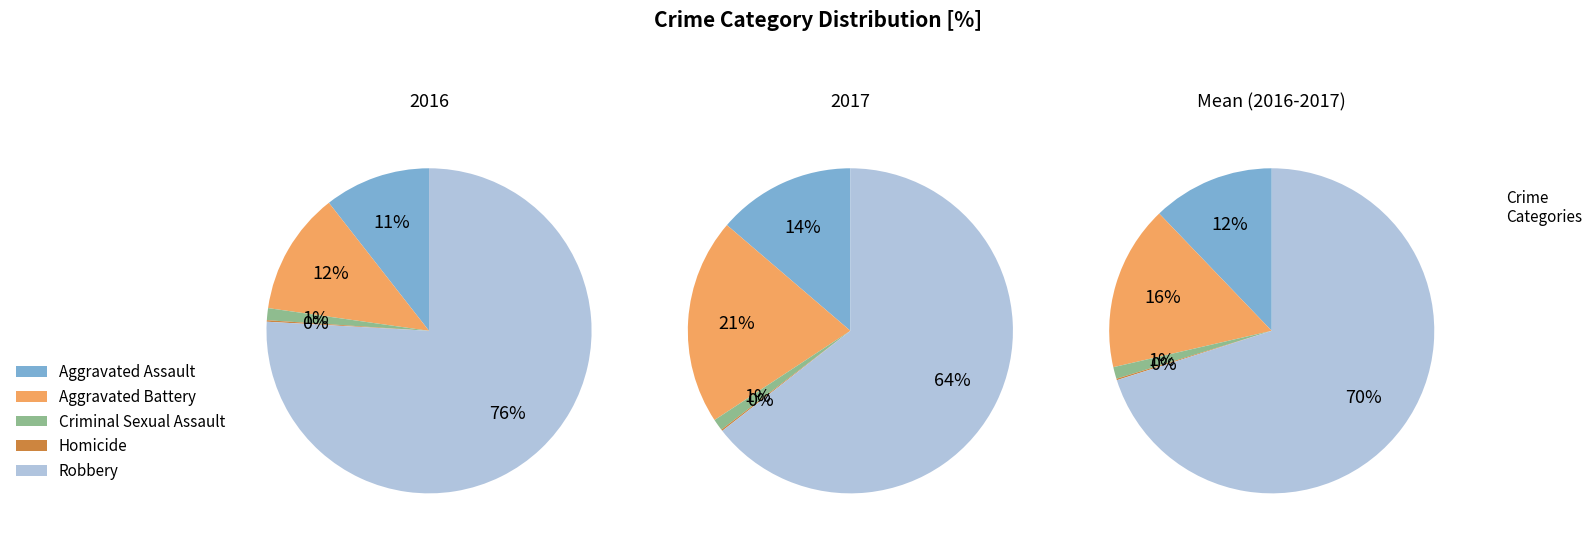

The Criminal Sexual Assault slice represents 1% of the pie. True or false?

True